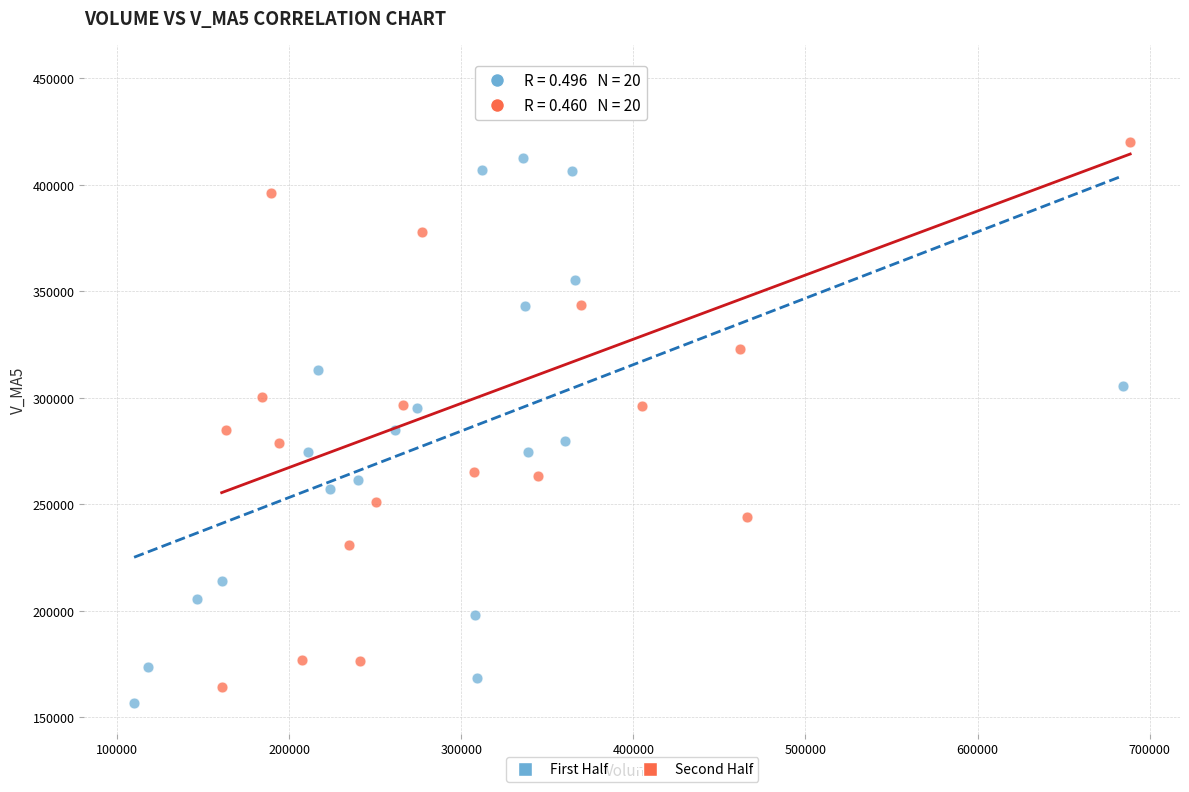

Which series has the widest spread of Y values?

Second Half